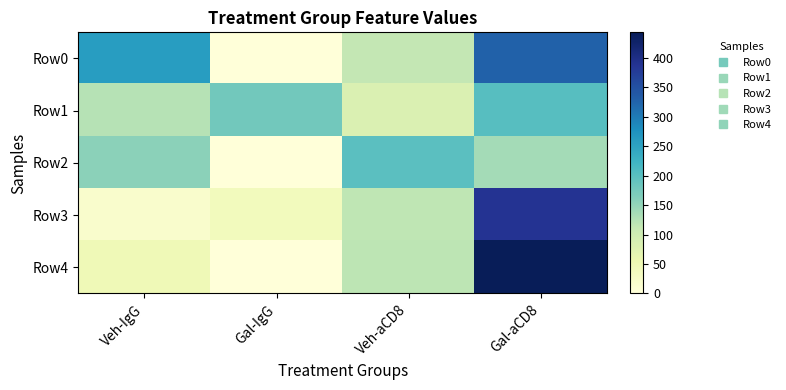

What is the total value across all series at Veh-IgG?

604